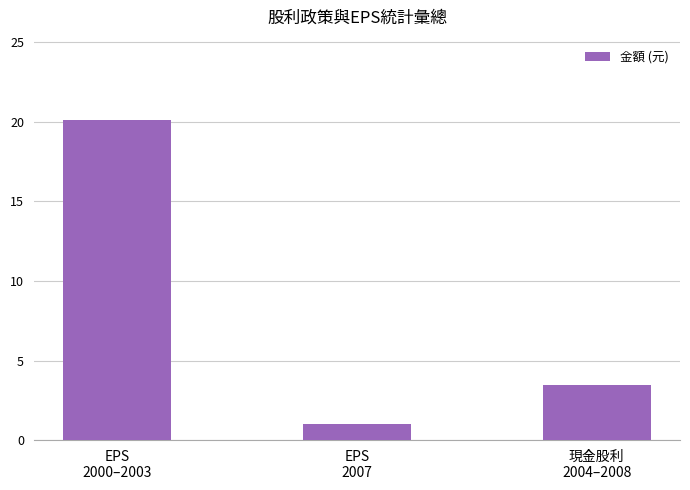

Which label corresponds to the largest value in the chart?

EPS
2000–2003